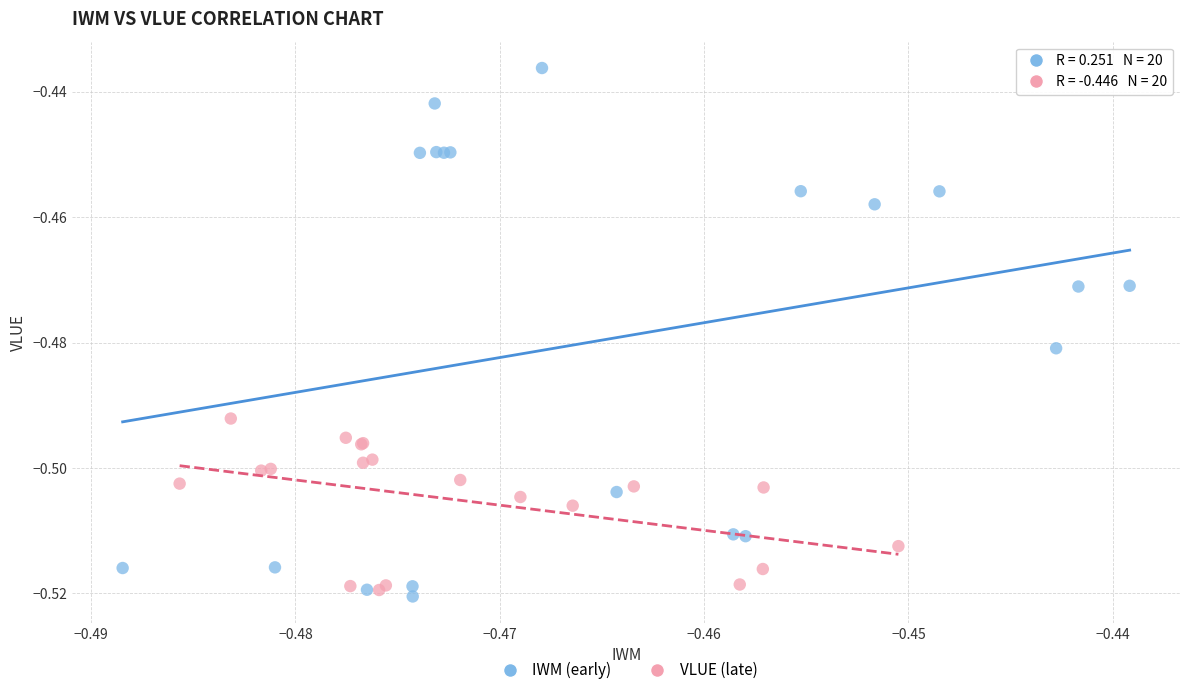

Which series has the largest Y range (max minus min)?

IWM (early)